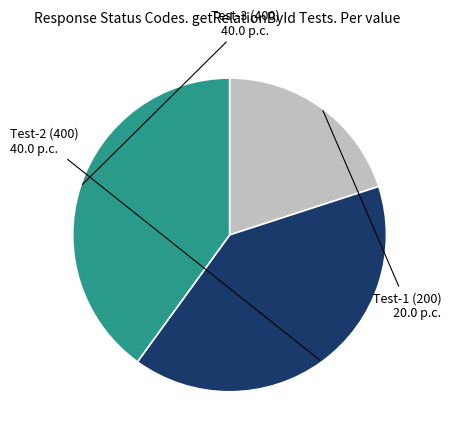

Is the sum of Test-3 (400) and Test-2 (400) greater than half?

Yes